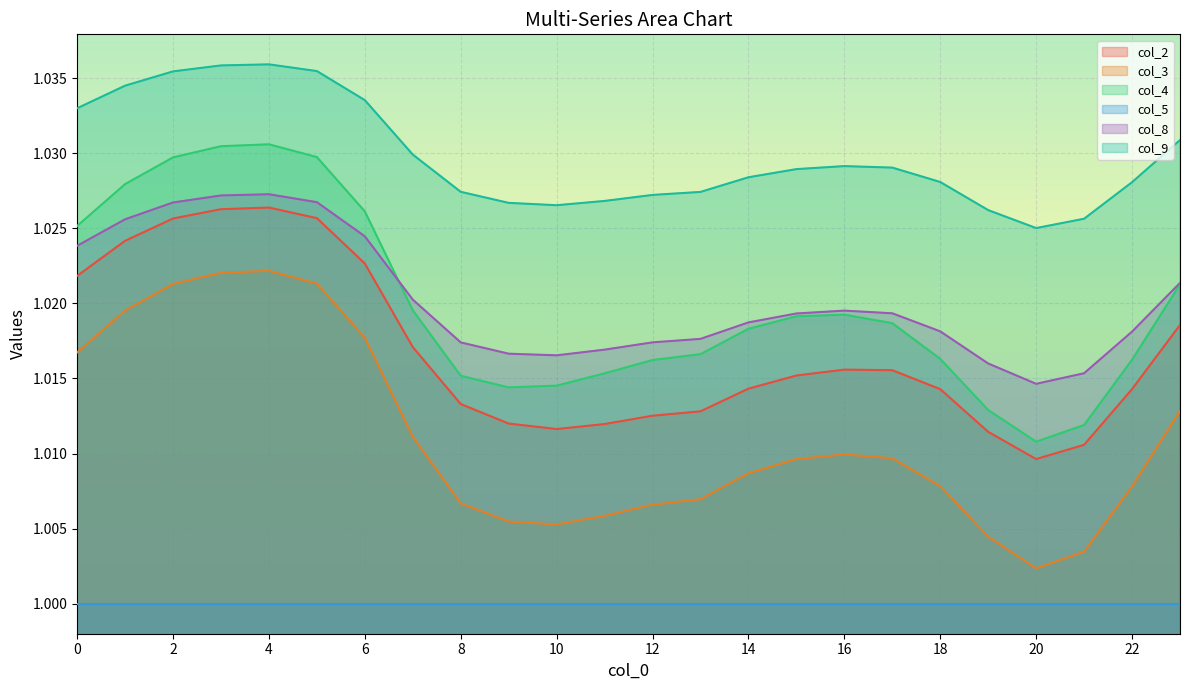

What are all the series names shown in the legend?

col_2, col_3, col_4, col_5, col_8, col_9